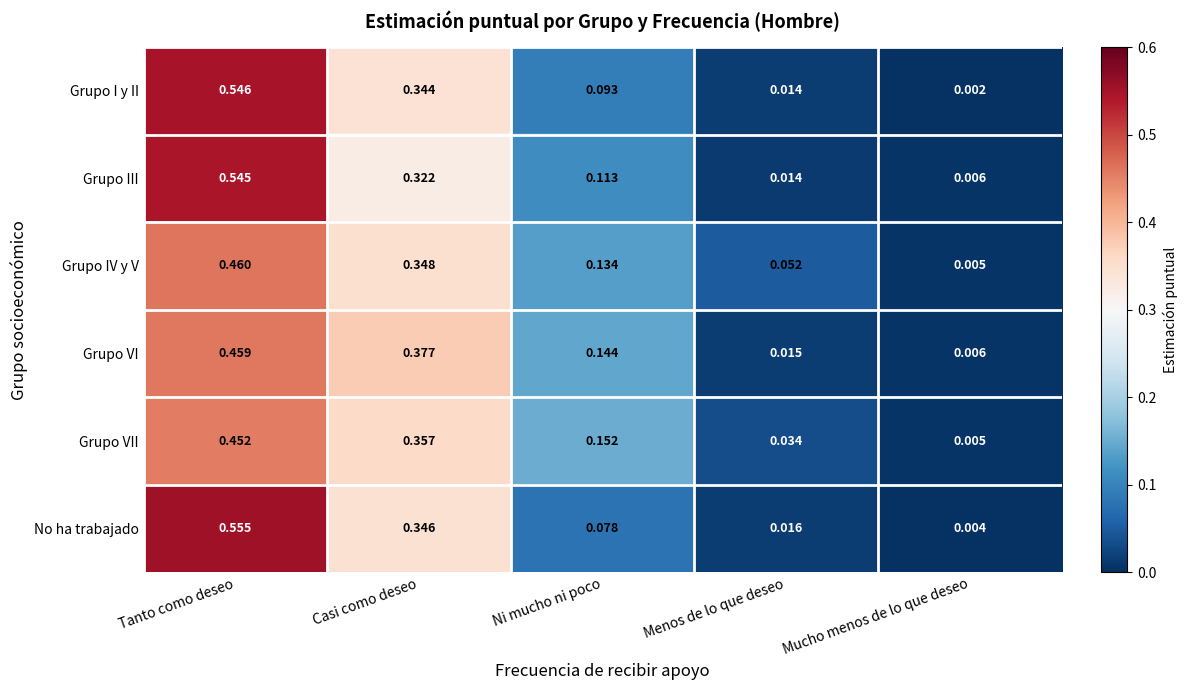

Which label corresponds to the largest value in the chart?

Tanto como deseo